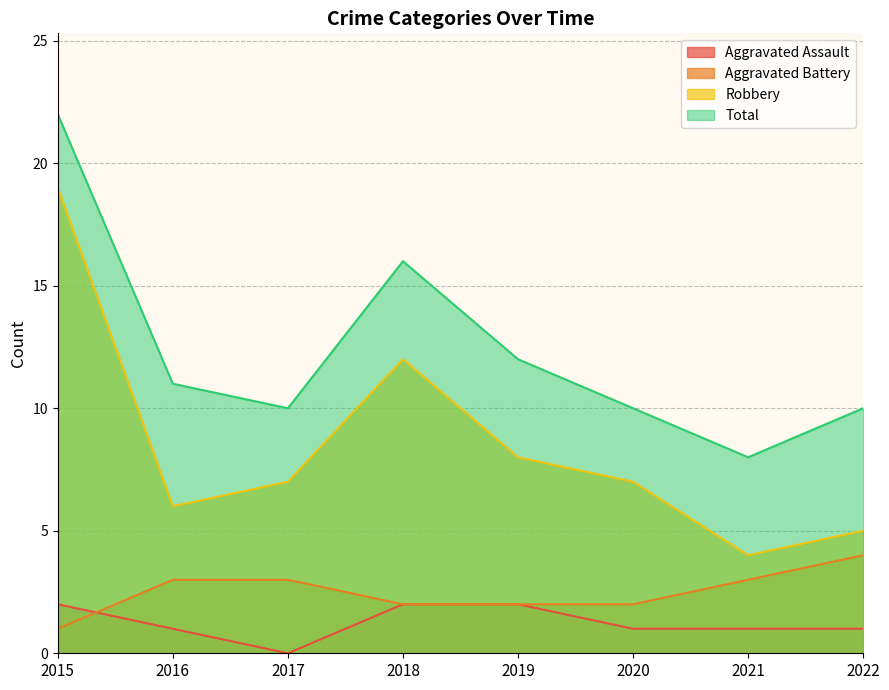

What is the value of the Aggravated Assault point at the 1st from the left?

2